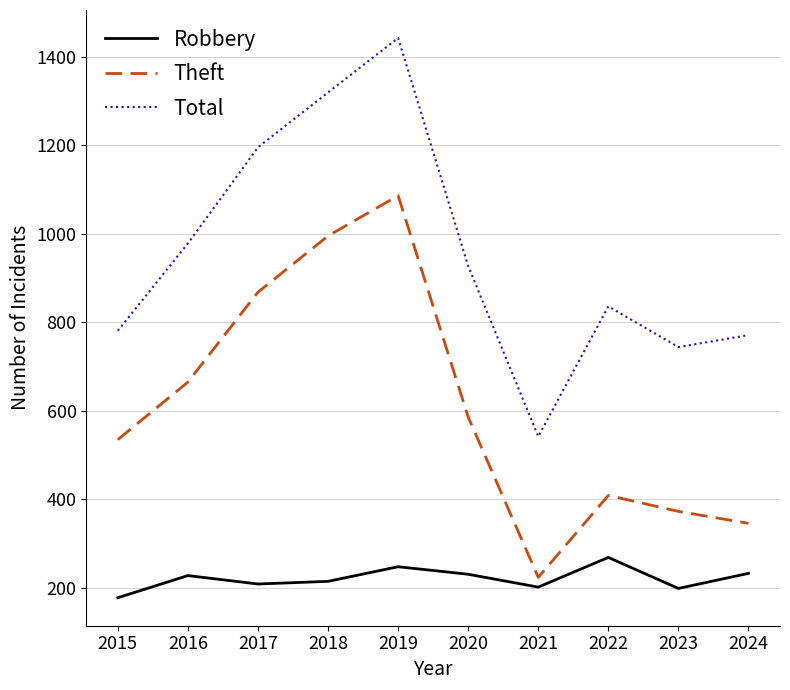

What are all the series names shown in the legend?

Robbery, Theft, Total